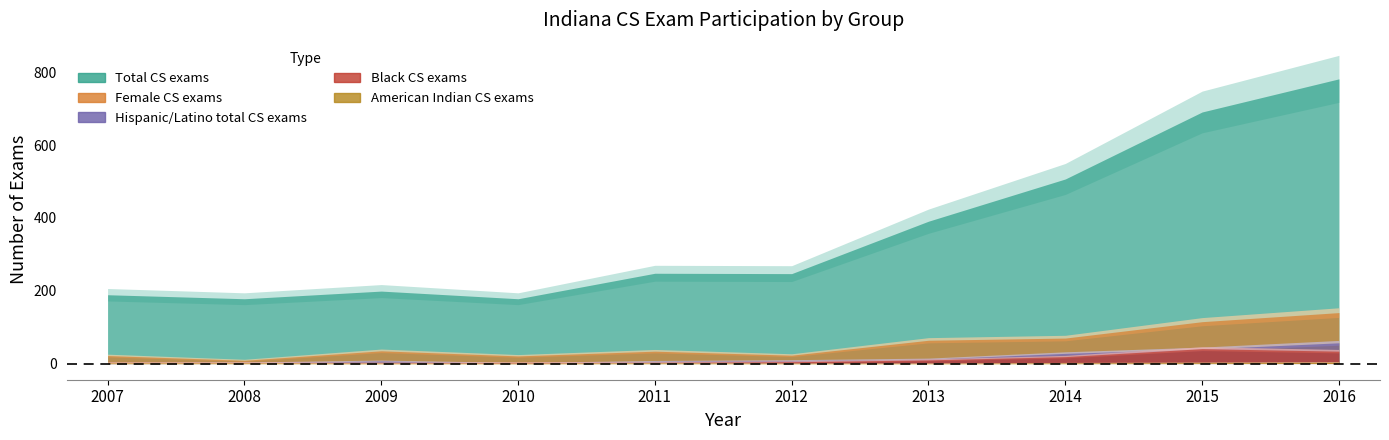

Between 2016 and 2007, which is larger?

2016